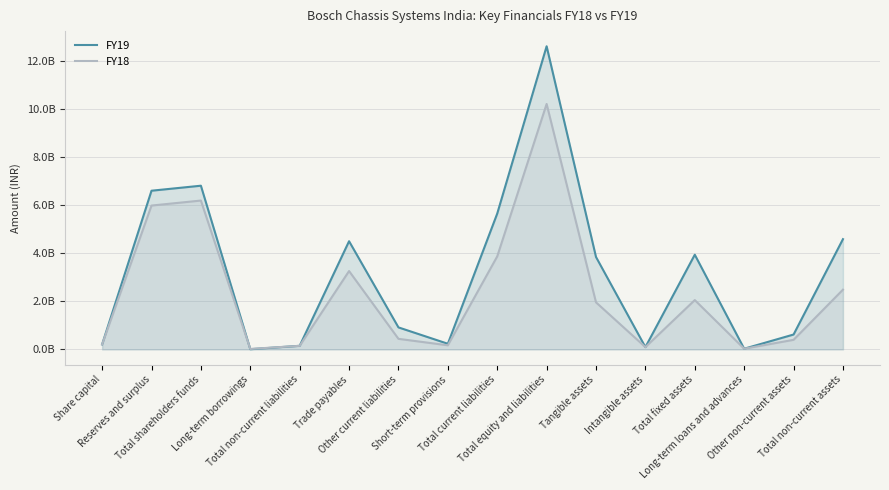

Does the chart display data point markers on the line(s)?

No